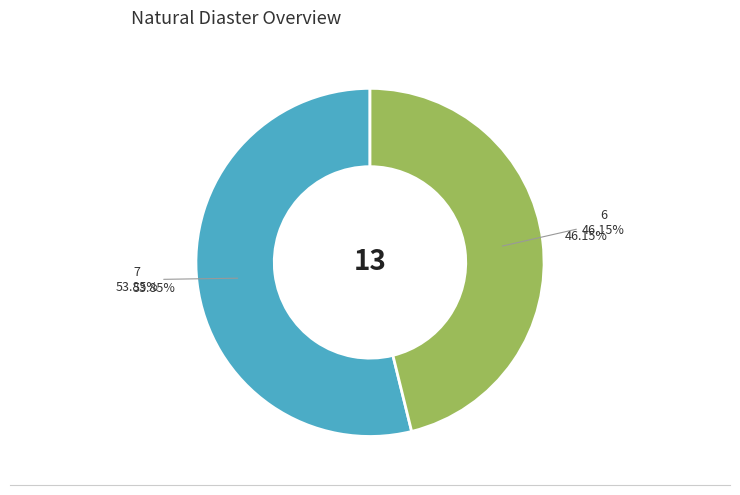

What percentage is the 7 slice, to the nearest percent?

54%